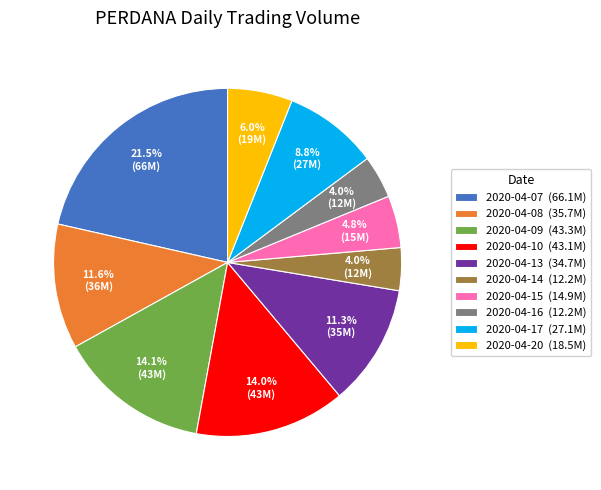

True or false: 2020-04-08 accounts for 24% of the total.

False